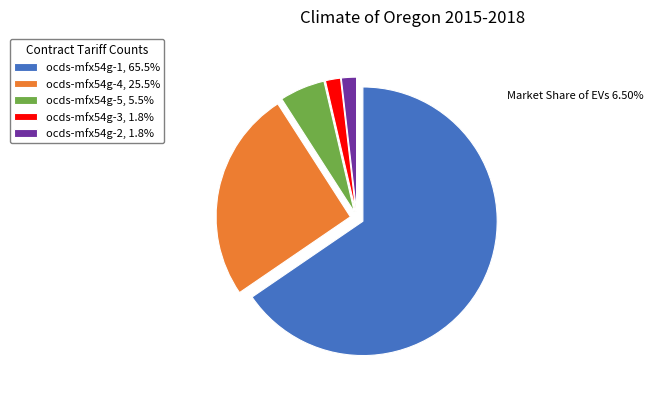

Which category has the biggest portion of the pie?

ocds-mfx54g-1